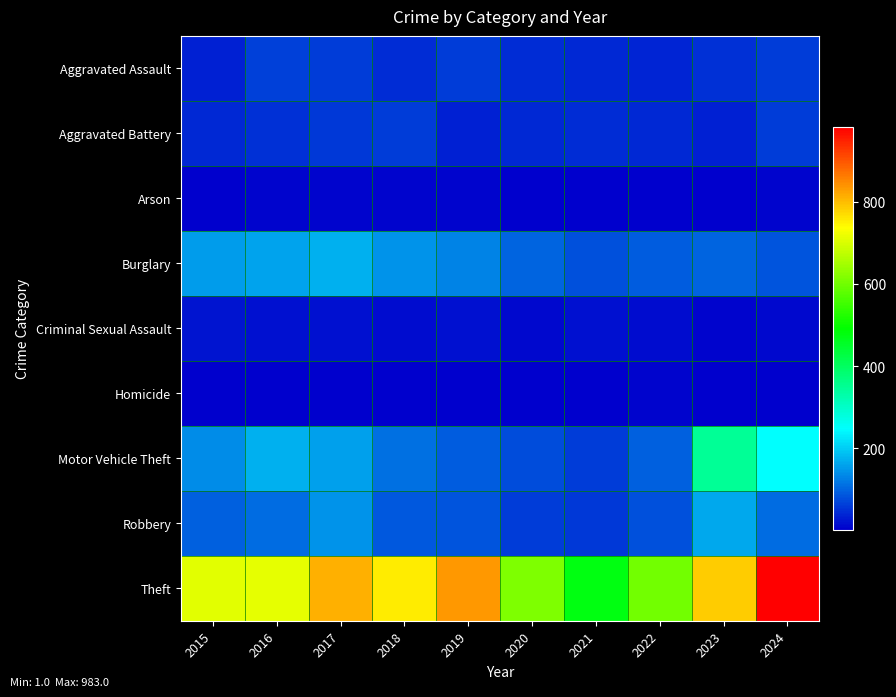

What is the total value across all series at 2024?

1563